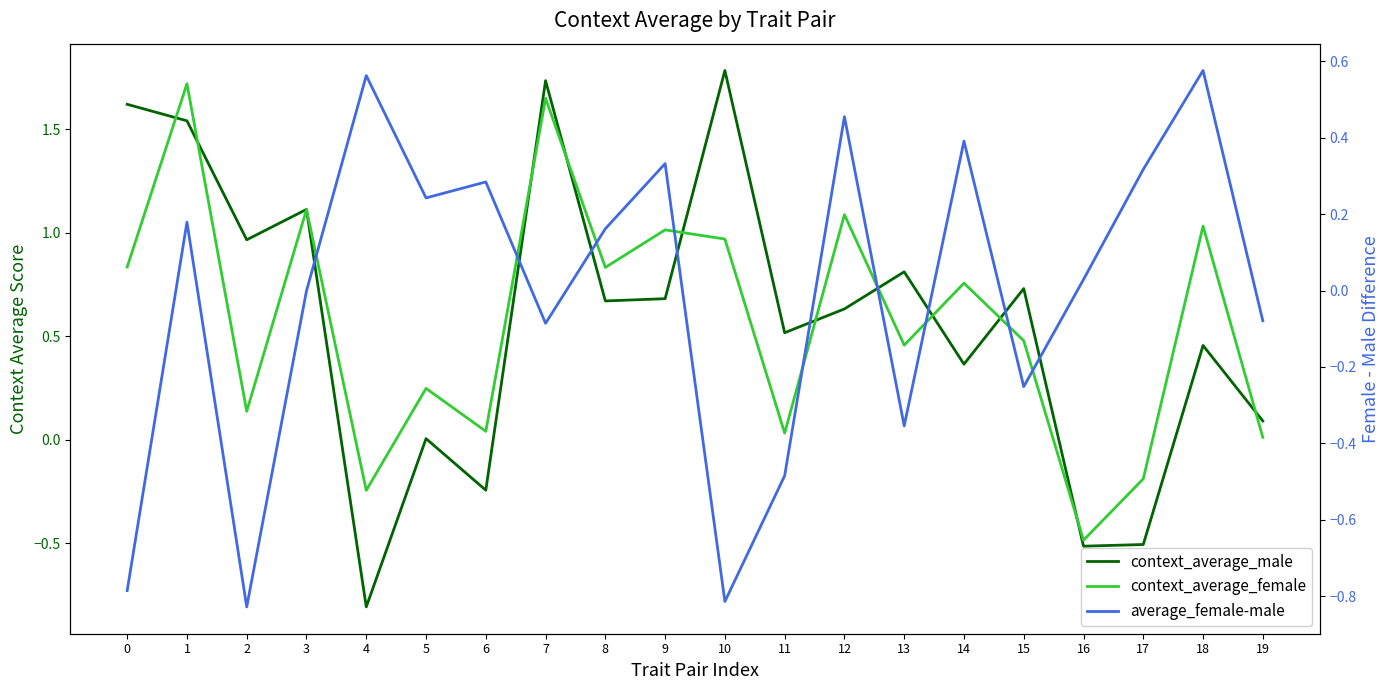

How many negative values does the context_average_female series have?

3